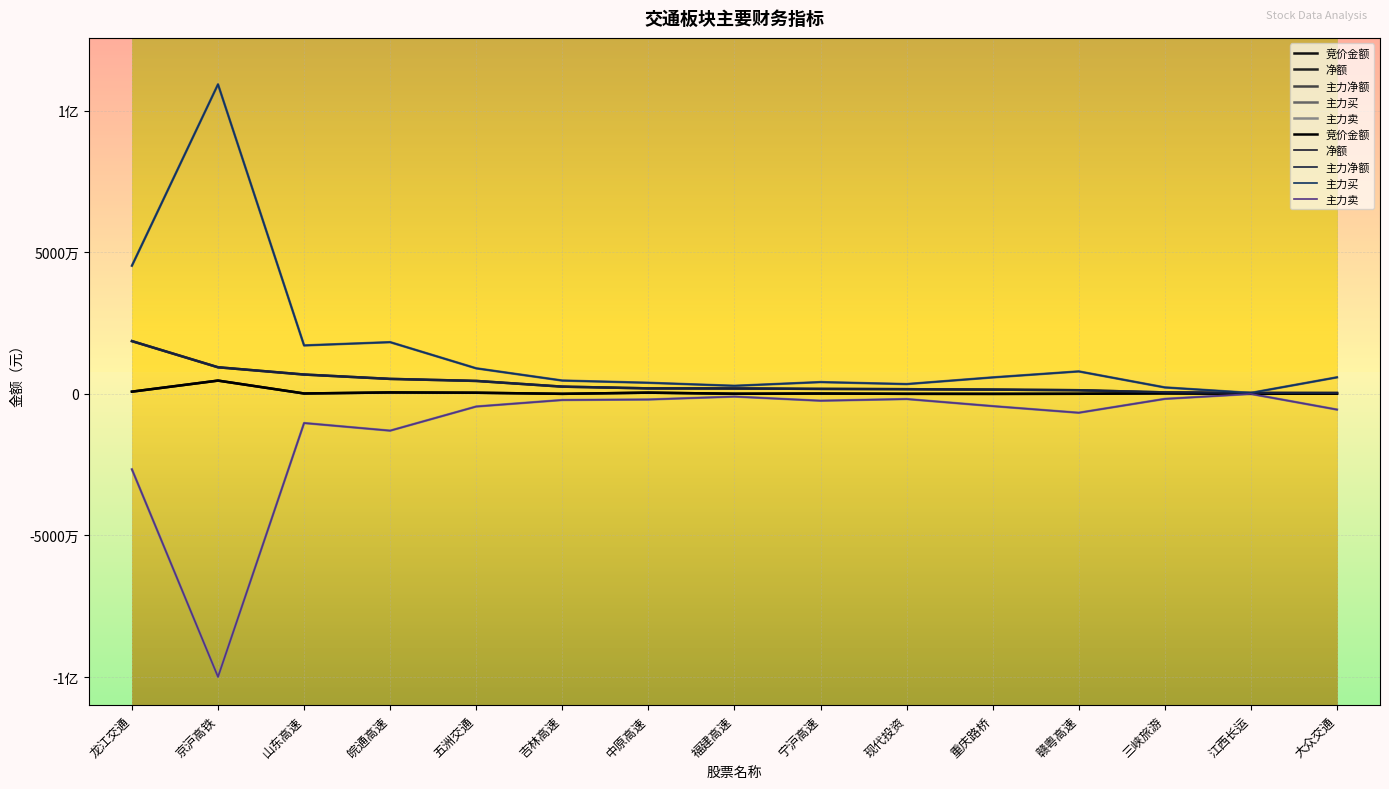

Reading left to right, list all the values displayed in this chart.

竞价金额: 805142	4709887	158032	525594	424824	33320	452400	62132	135042	40061	16116	53795	207480	54815	93009
净额: 18657116	9419442	6851724	5313338	4593169	2577142	1969391	1926480	1781848	1675353	1529030	1311338	548146	365867	336345
主力净额: 18657116	9419442	6851724	5313338	4593169	2577142	1969391	1926480	1781848	1675353	1529030	1311338	548146	365867	336345
主力买: 45297736	109368558	17132802	18286598	9042124	4726606	3939745	2868712	4181835	3477900	5835572	7956052	2299266	365867	5861252
主力卖: -26640620	-99949116	-10281078	-12973260	-4448955	-2149464	-1970354	-942232	-2399987	-1802547	-4306542	-6644714	-1751120	0	-5524907